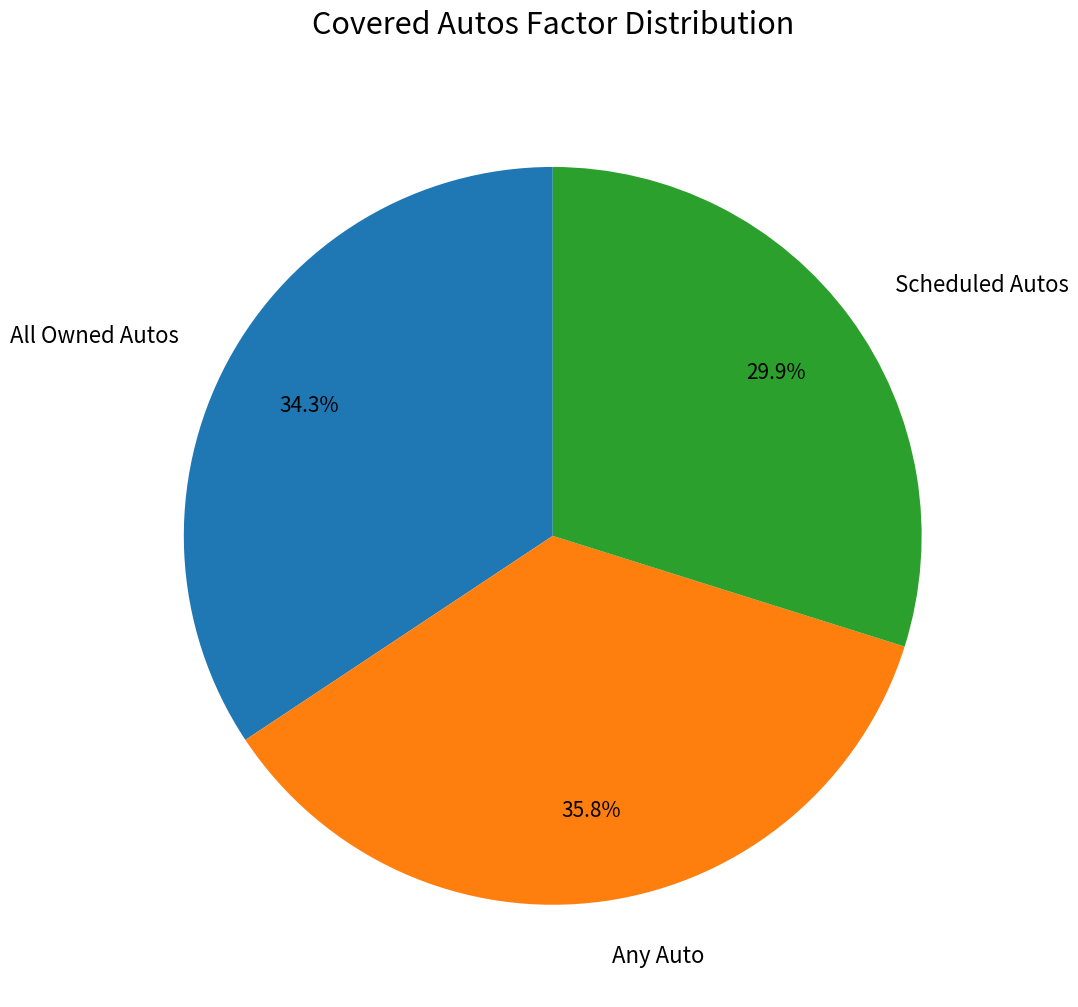

Does any single category account for the majority?

No